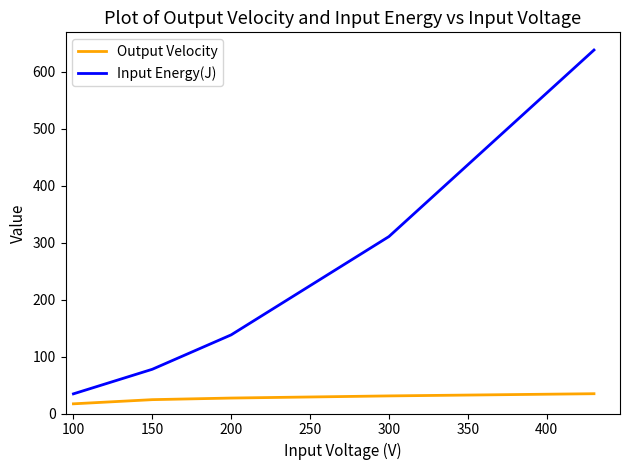

What is the difference between the maximum and second lowest values in the Output Velocity series?

10.4